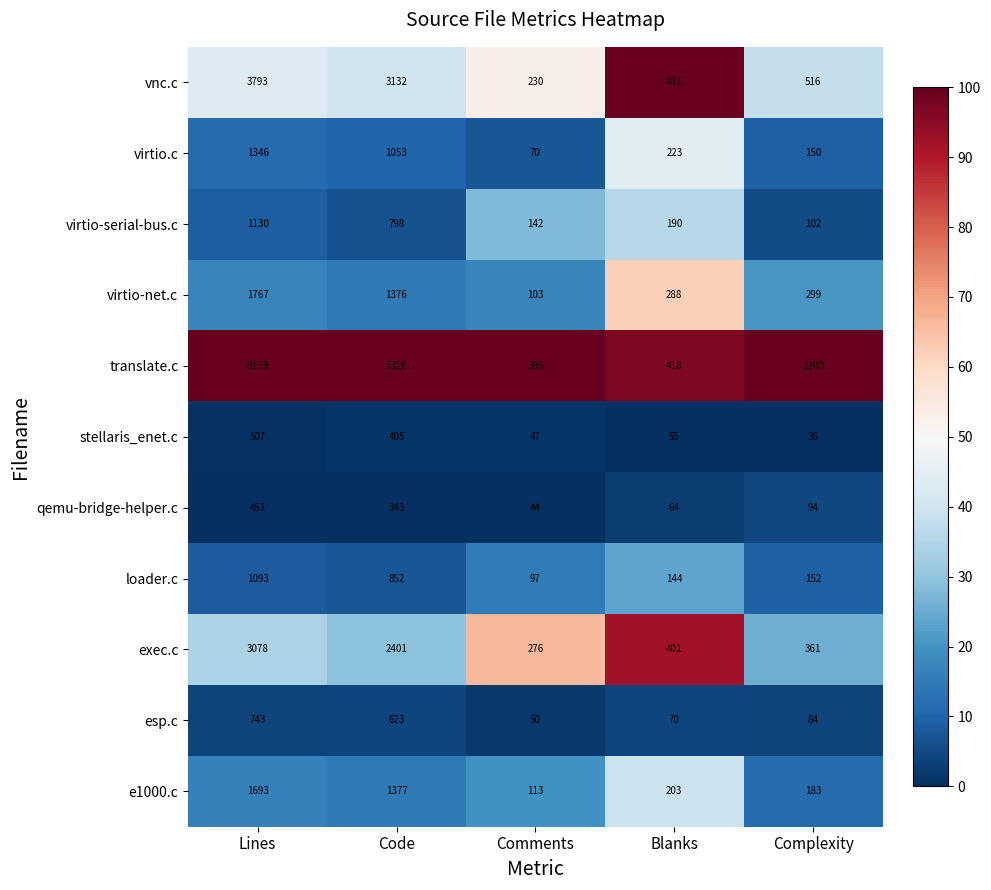

List the series in order of their peak value, lowest first.

qemu-bridge-helper.c, stellaris_enet.c, esp.c, loader.c, virtio-serial-bus.c, virtio.c, e1000.c, virtio-net.c, exec.c, vnc.c, translate.c